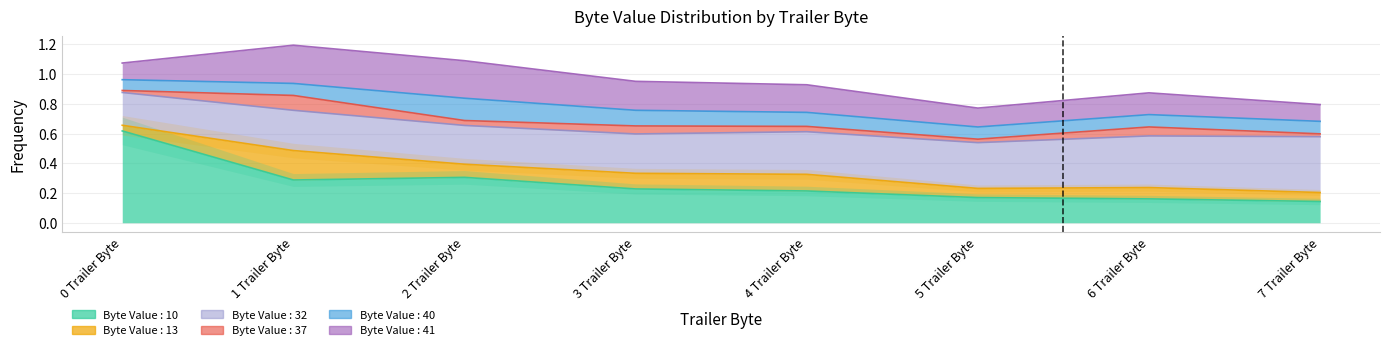

The Byte Value : 40 series shows 0.1 at 3 Trailer Byte. True or false?

True